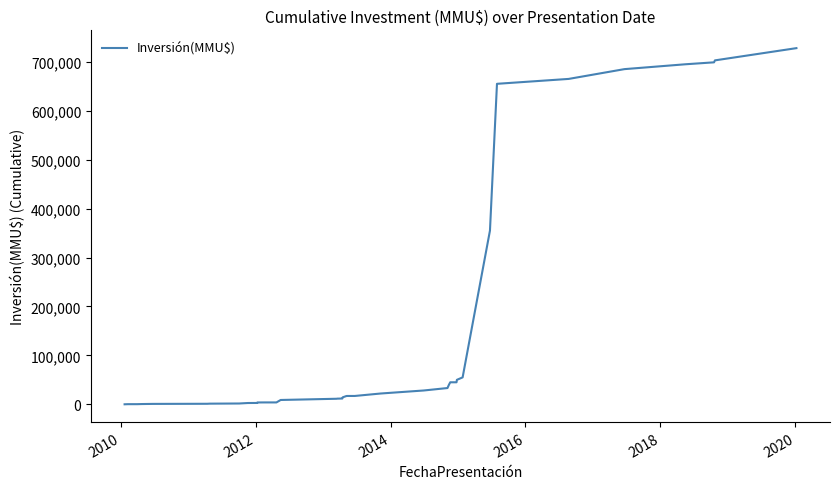

How many series are shown in this chart?

1